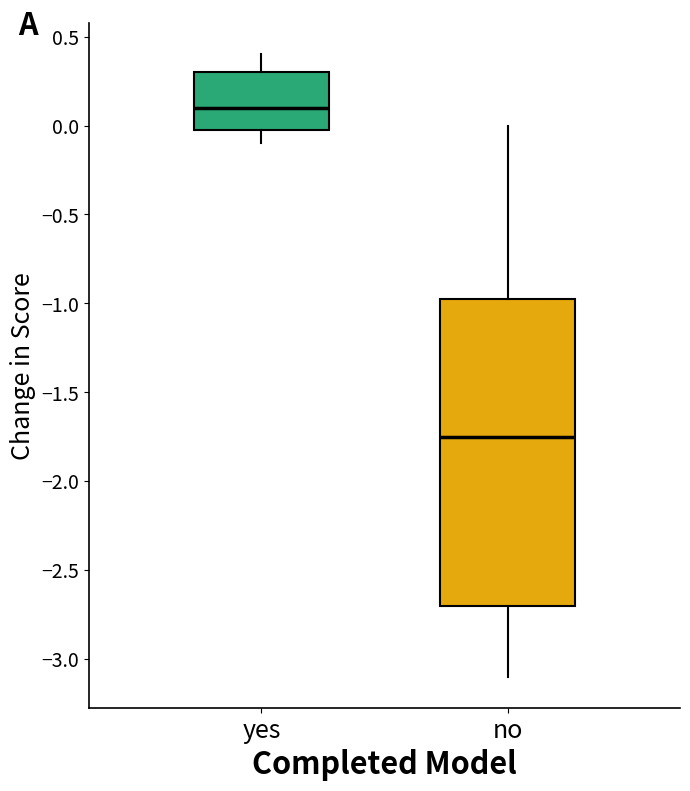

Reading left to right, read every box against the y-axis: the position of its median line, the range the box covers, and the ends of its whiskers. The values are not printed on the chart, so give them approximately, as read against the axis.

yes: median 0.10, box 0.00 to 0.30, whiskers -0.10 to 0.40
no: median -1.75, box -2.70 to -0.95, whiskers -3.10 to 0.00